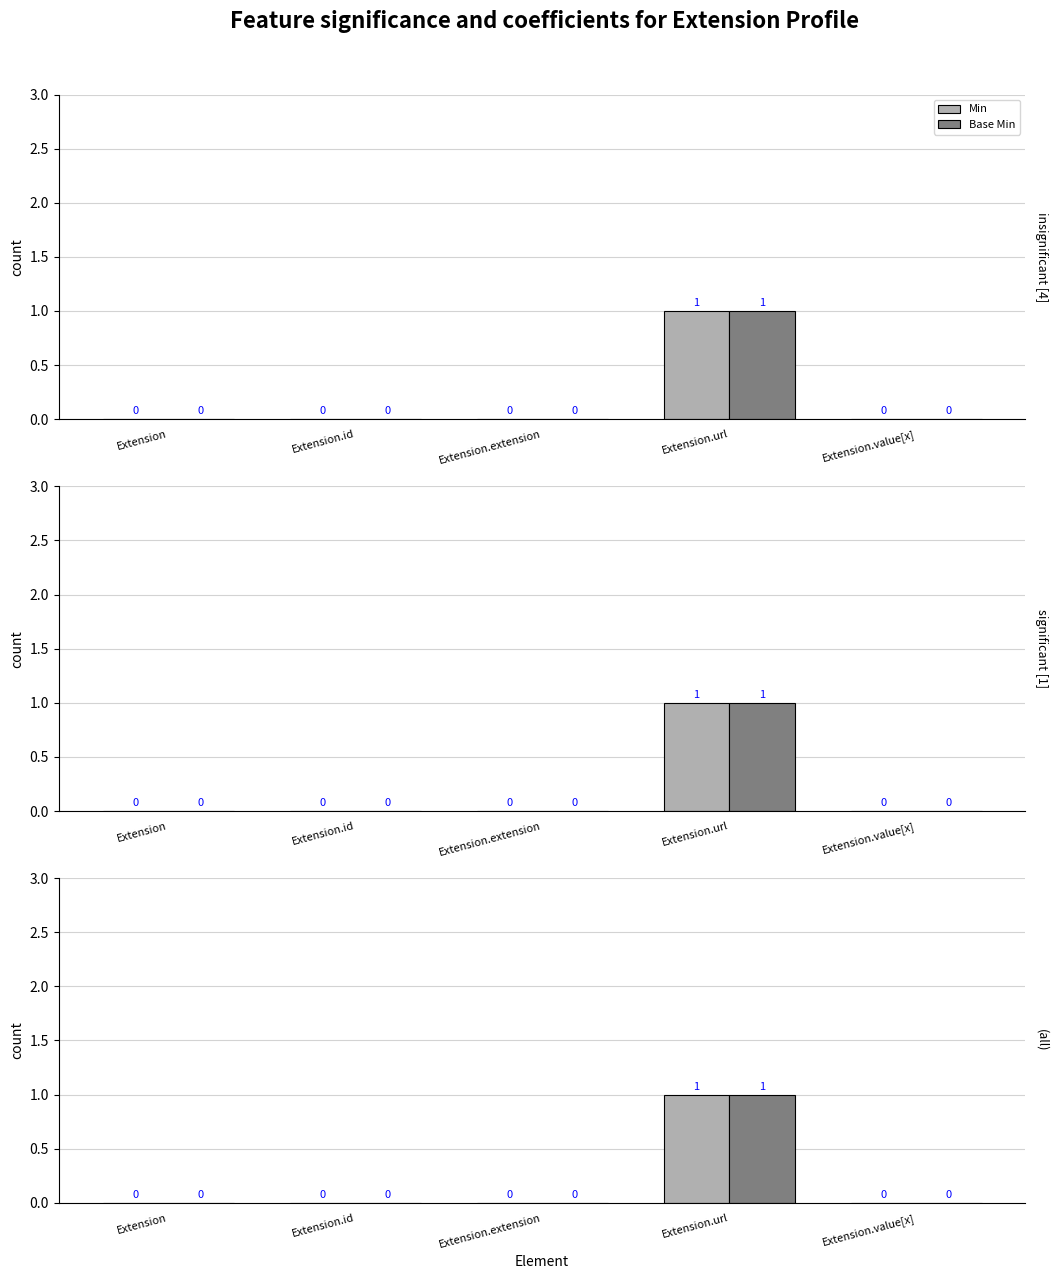

Which series has the largest total across all categories?

Min